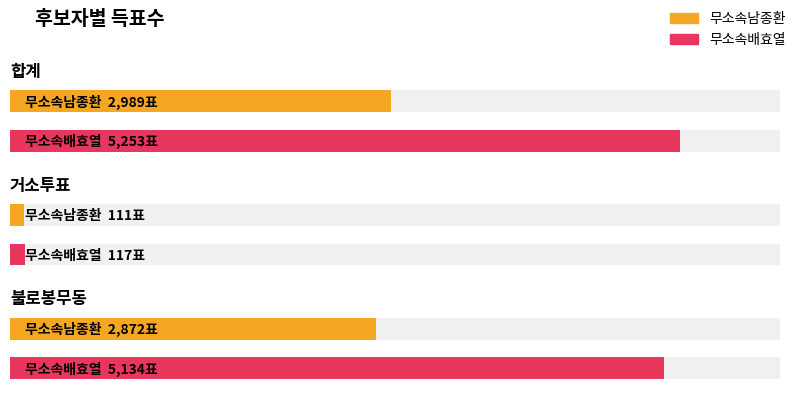

Which series has the largest range (max minus min)?

무소속배효열